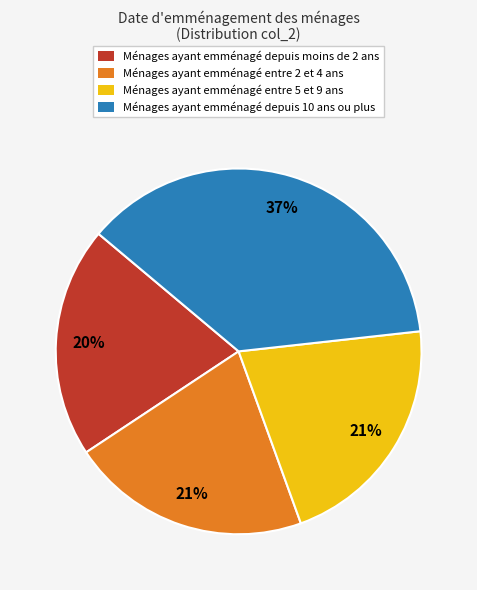

To the nearest percent, what portion does Ménages ayant emménagé entre 5 et 9 ans represent?

21%